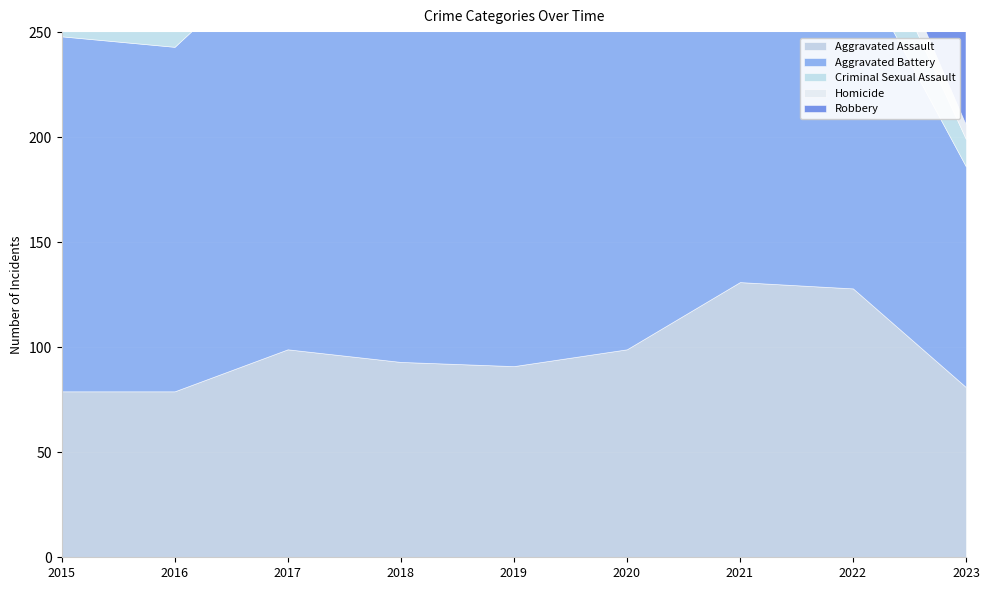

What is the minimum value shown in the chart?

7